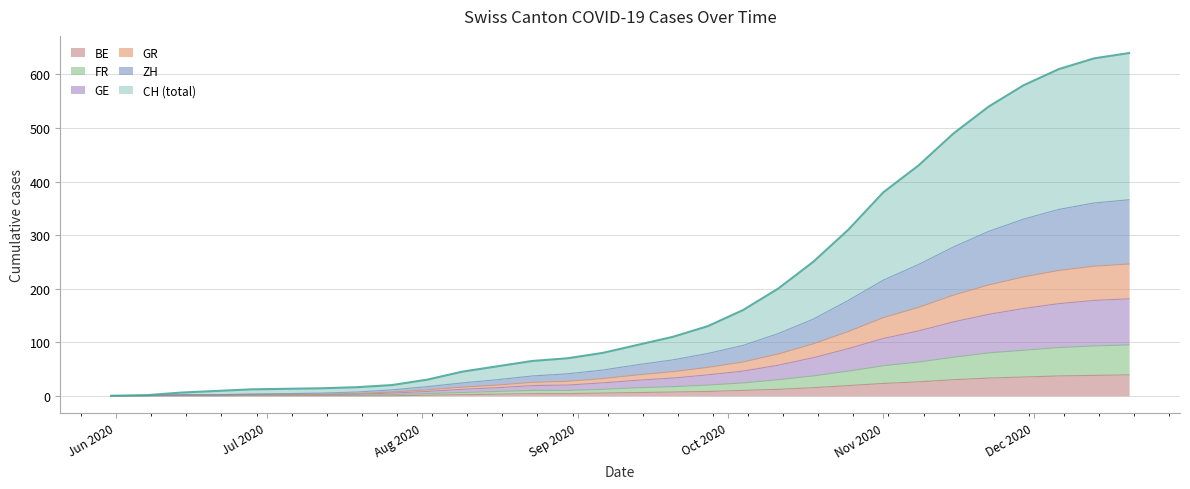

What are all the series names shown in the legend?

BE, FR, GE, GR, ZH, CH (total)